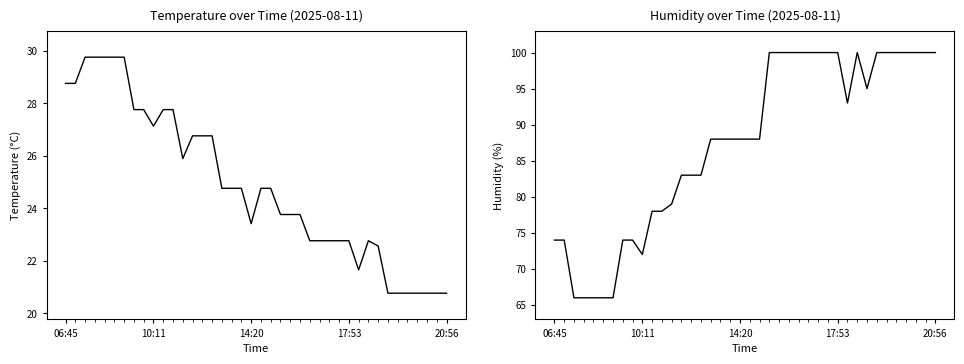

True or false: humidity and temp cross at least once.

False